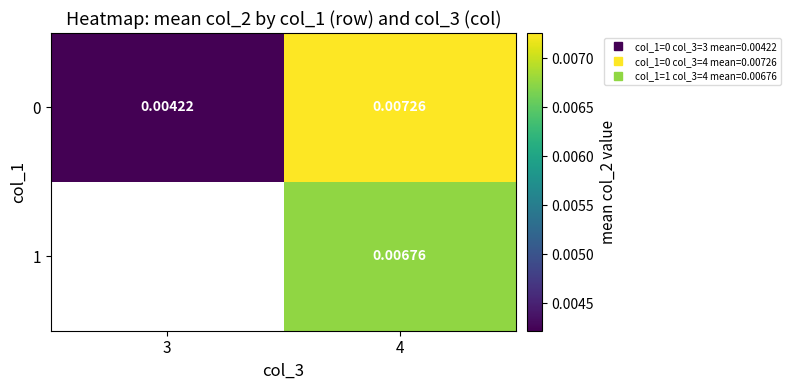

Where does the 1 series first go above 0?

4